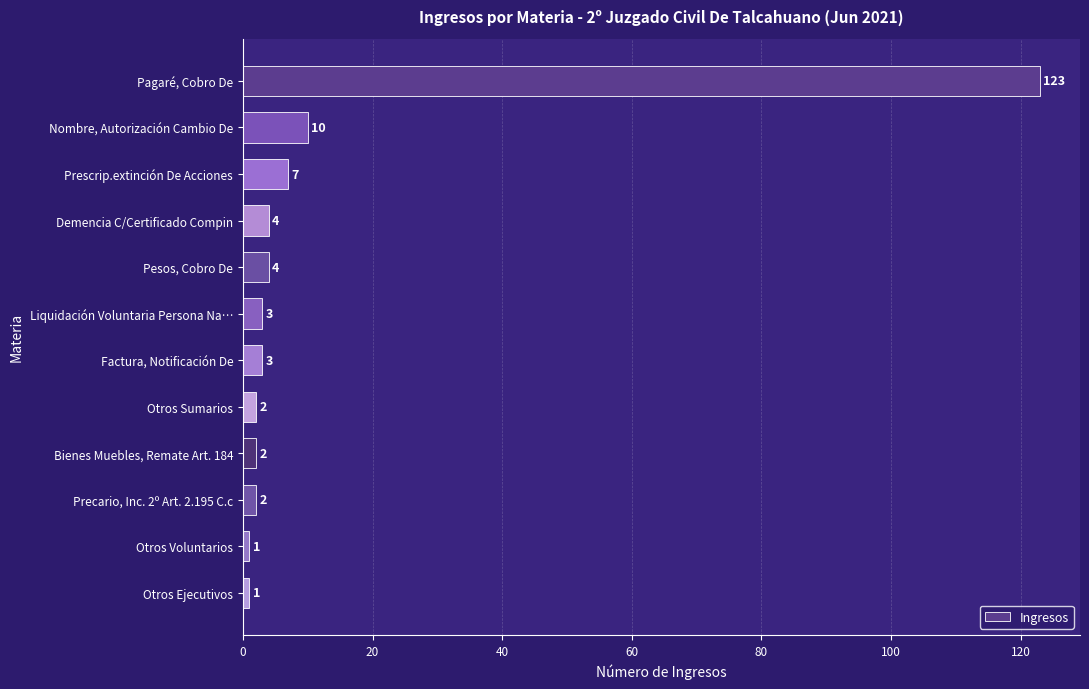

The chart shows a value of 10 at Nombre, Autorización Cambio De. True or false?

True